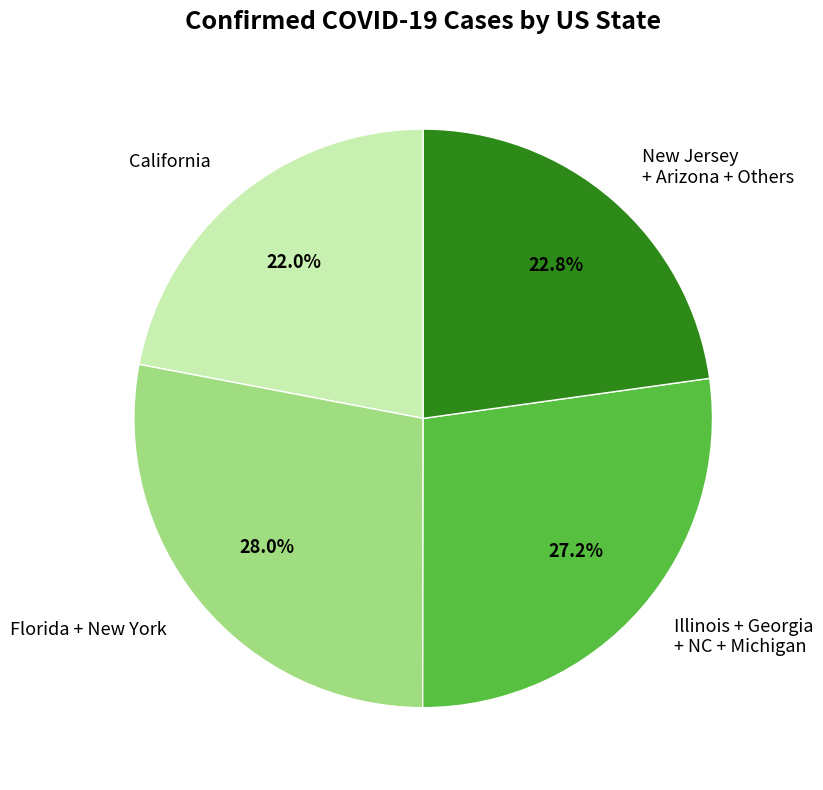

What is the smallest slice in the pie chart?

California